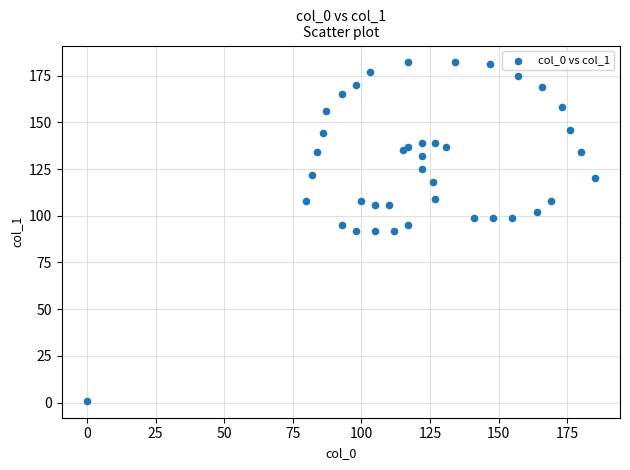

What is the range of X values (max minus min)?

185